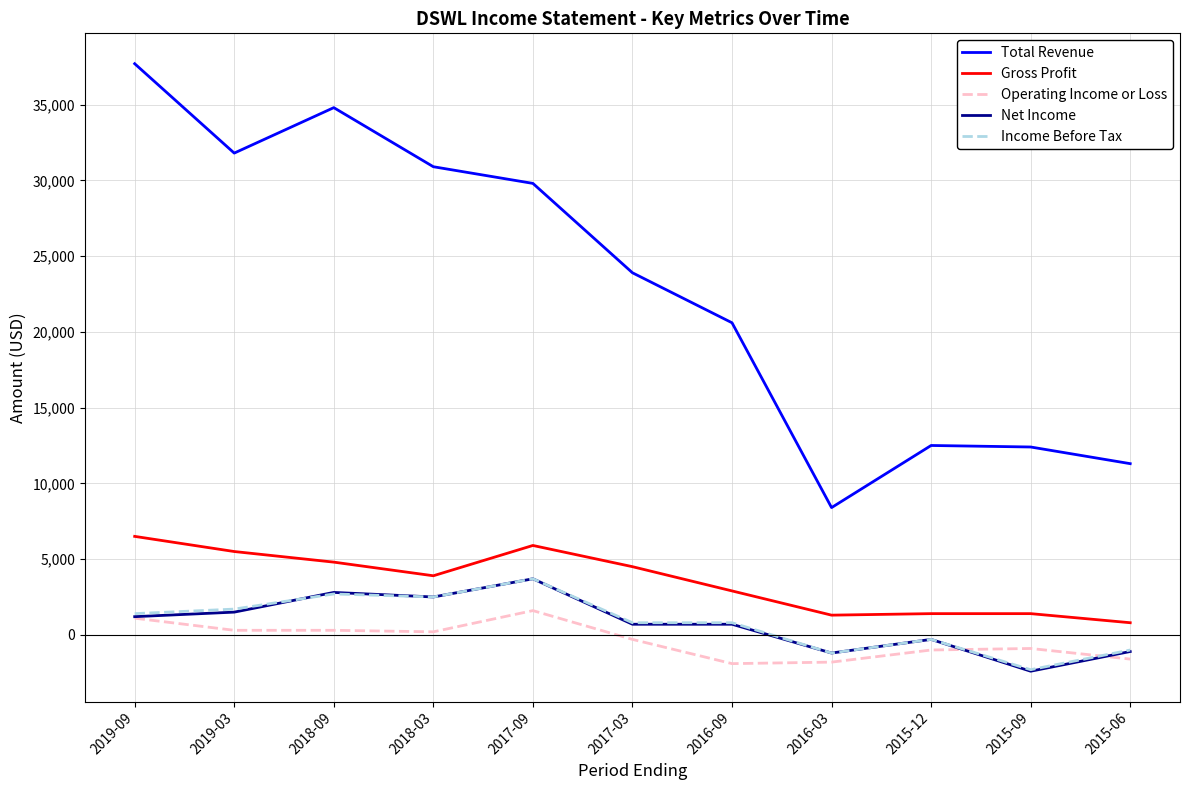

True or false: Total Revenue and Gross Profit cross at least once.

False